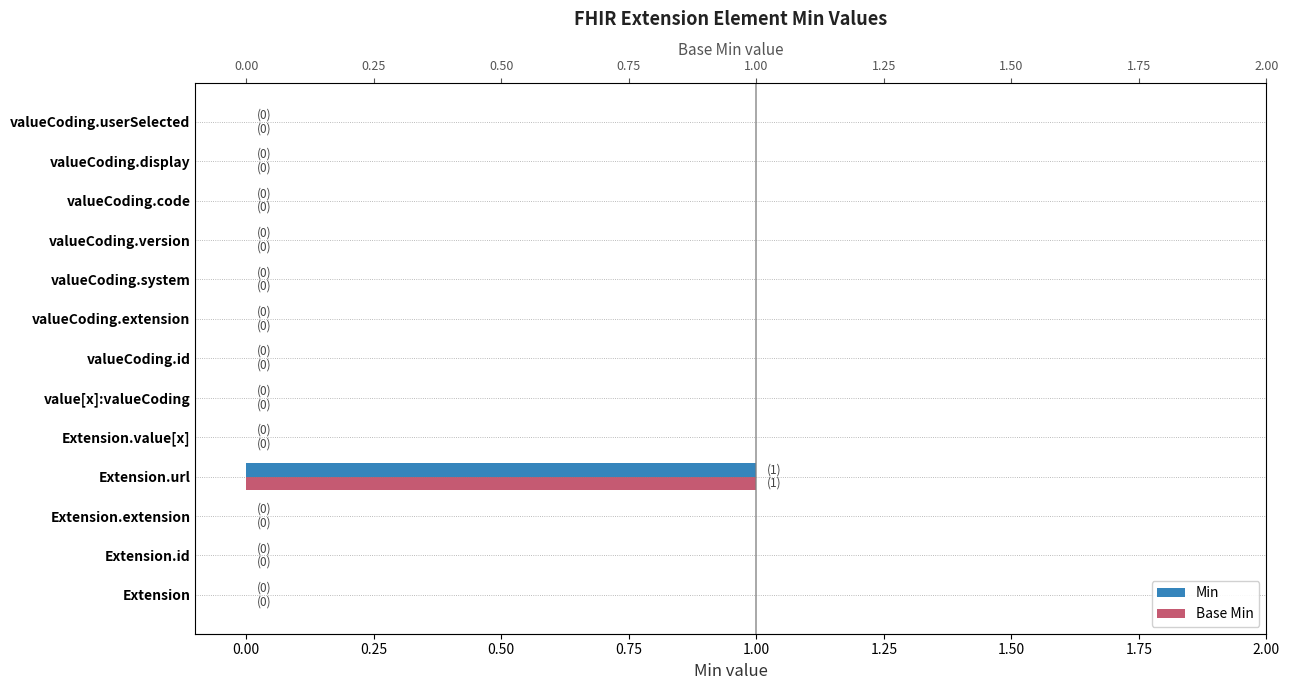

Rank the series by their maximum value, from highest to lowest.

Min, Base Min